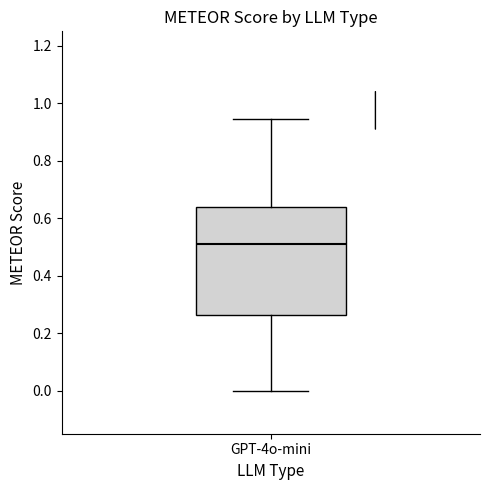

Transcribe this box plot: give where the median line is, the range the box spans, and where the two whiskers end, as read against the y-axis. The values are not printed on the chart, so give them approximately, as read against the axis.

median 0.50, box 0.26 to 0.64, whiskers 0.00 to 0.94